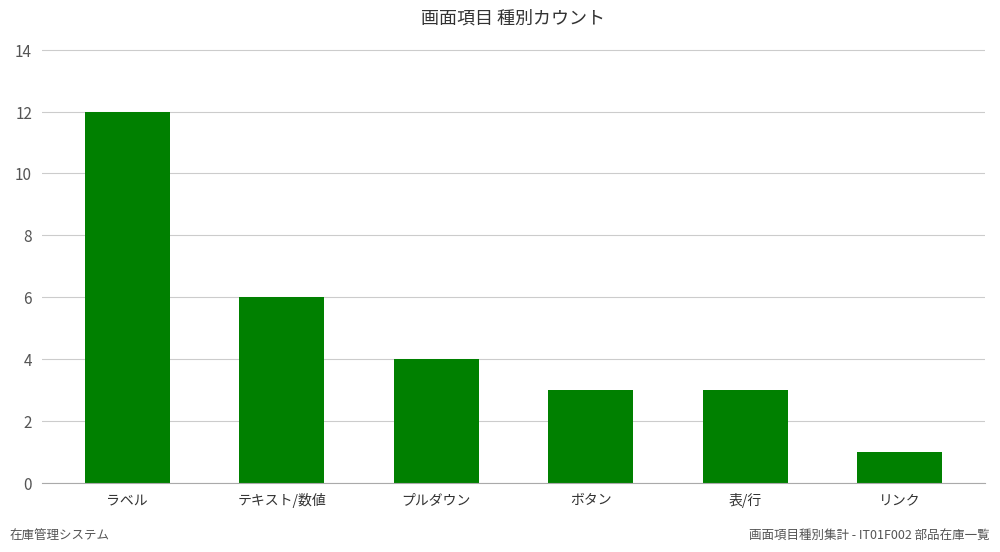

Is it true that the value at ボタン is 4?

False